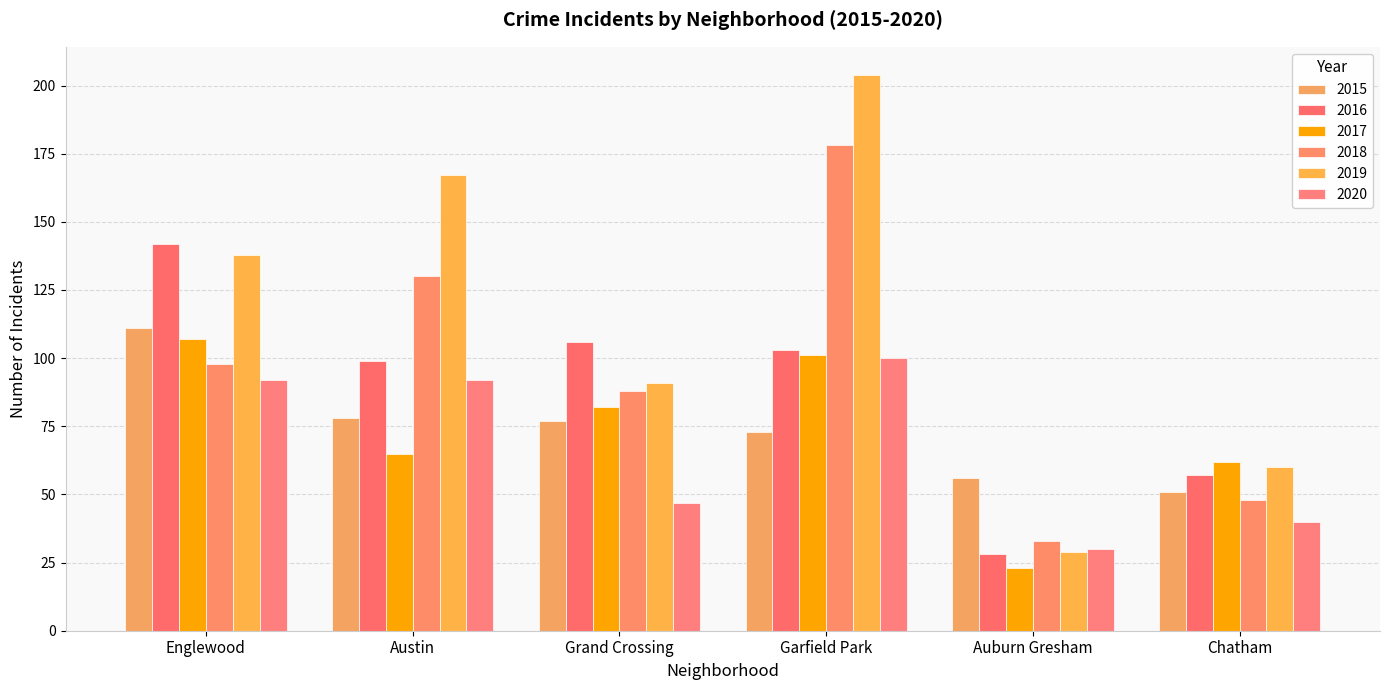

What value does the 2020 series have at Grand Crossing?

47